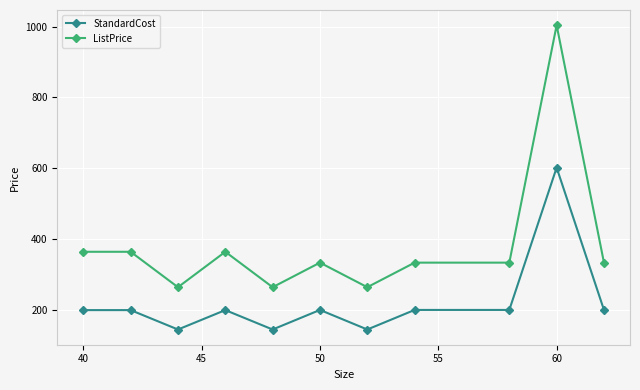

Which series has the largest total across all categories?

ListPrice